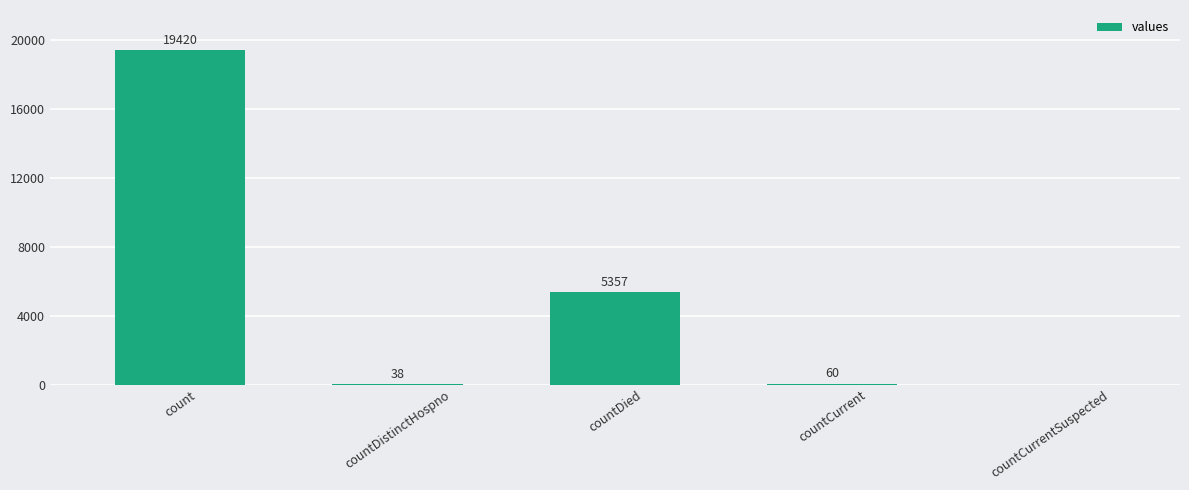

How many series are shown in this chart?

1